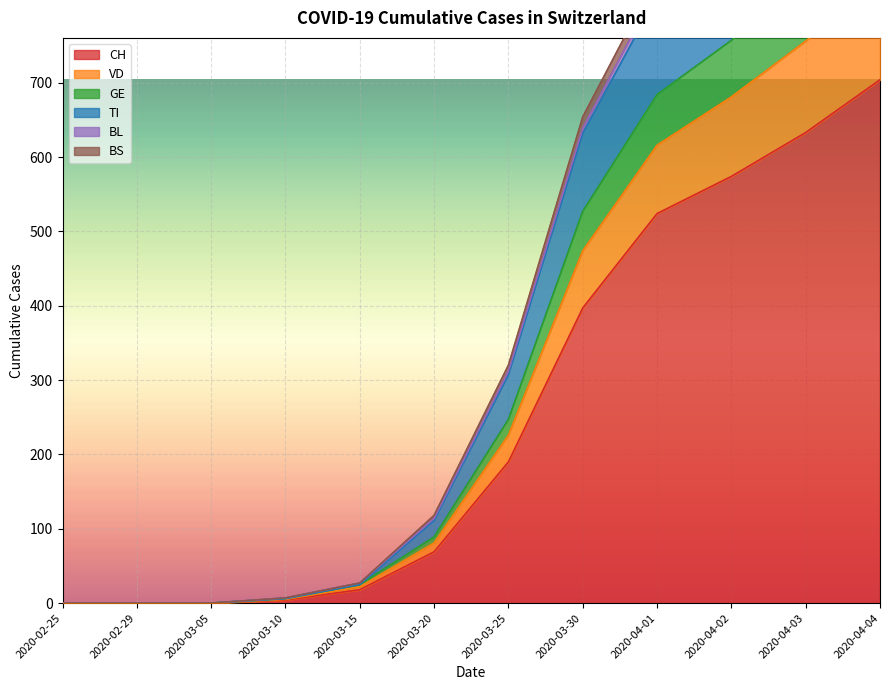

Is it true that VD equals 22 at 2020-03-15?

True